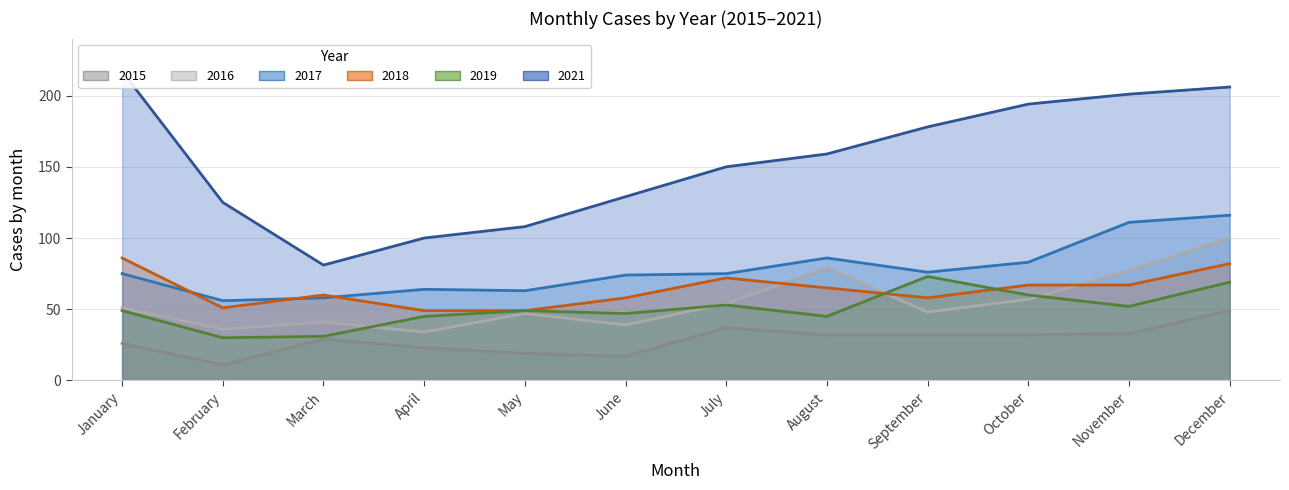

What is the sum of the 2019 values at May and August?

94